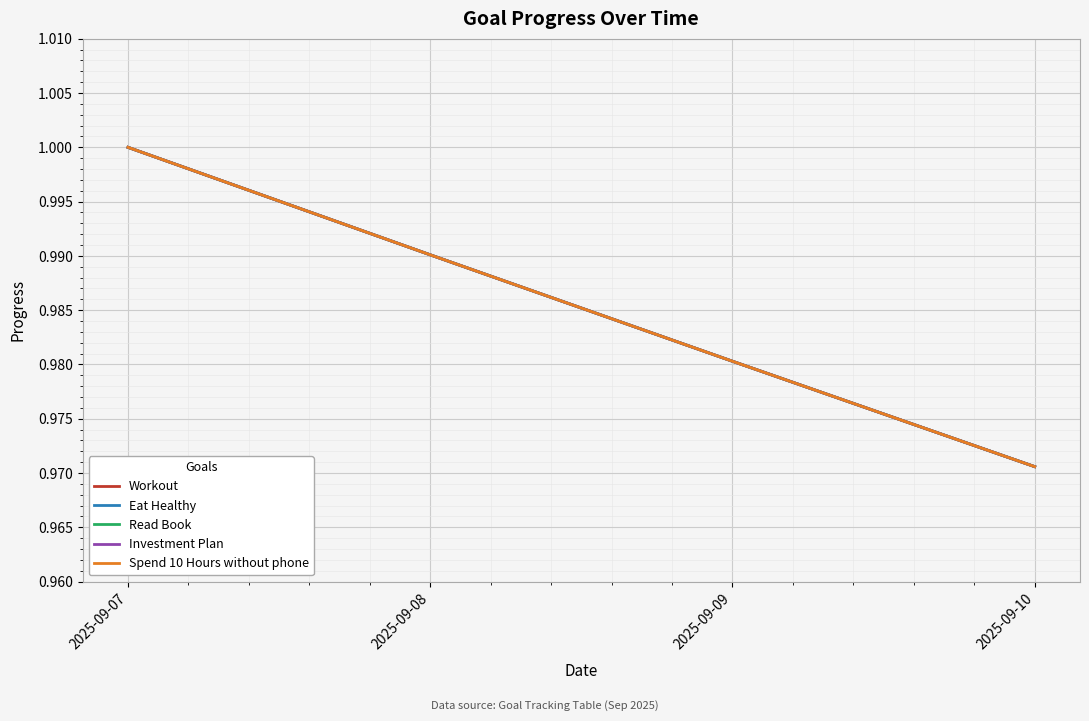

Is this an area chart (filled region under the line)?

No